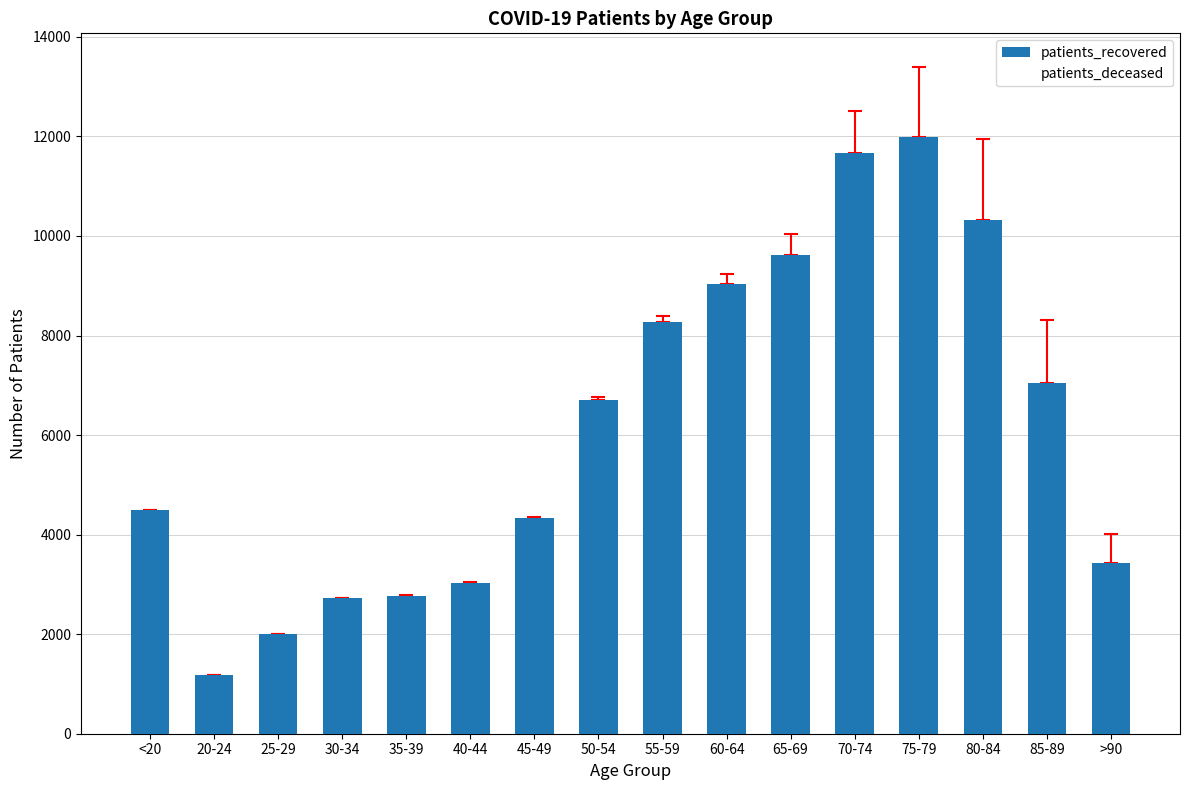

How many distinct data groups are displayed?

1